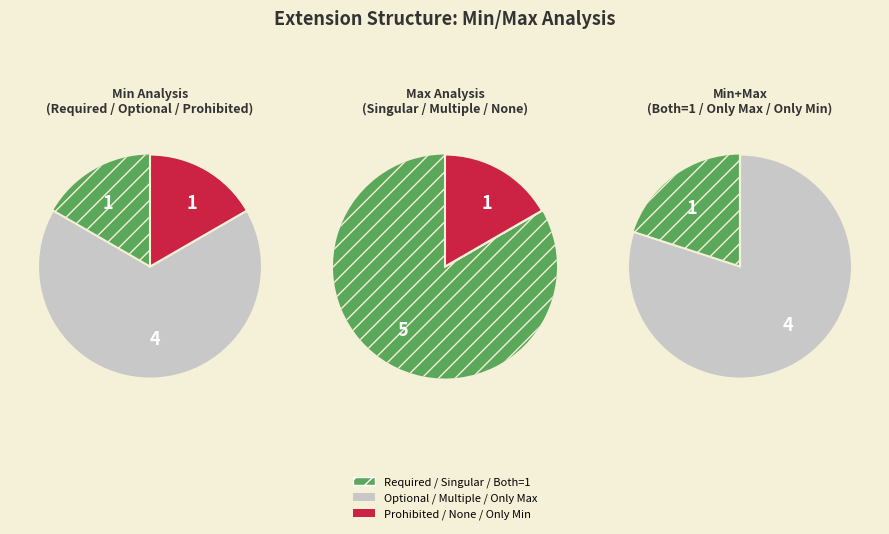

The Extension slice represents 8% of the pie. True or false?

False